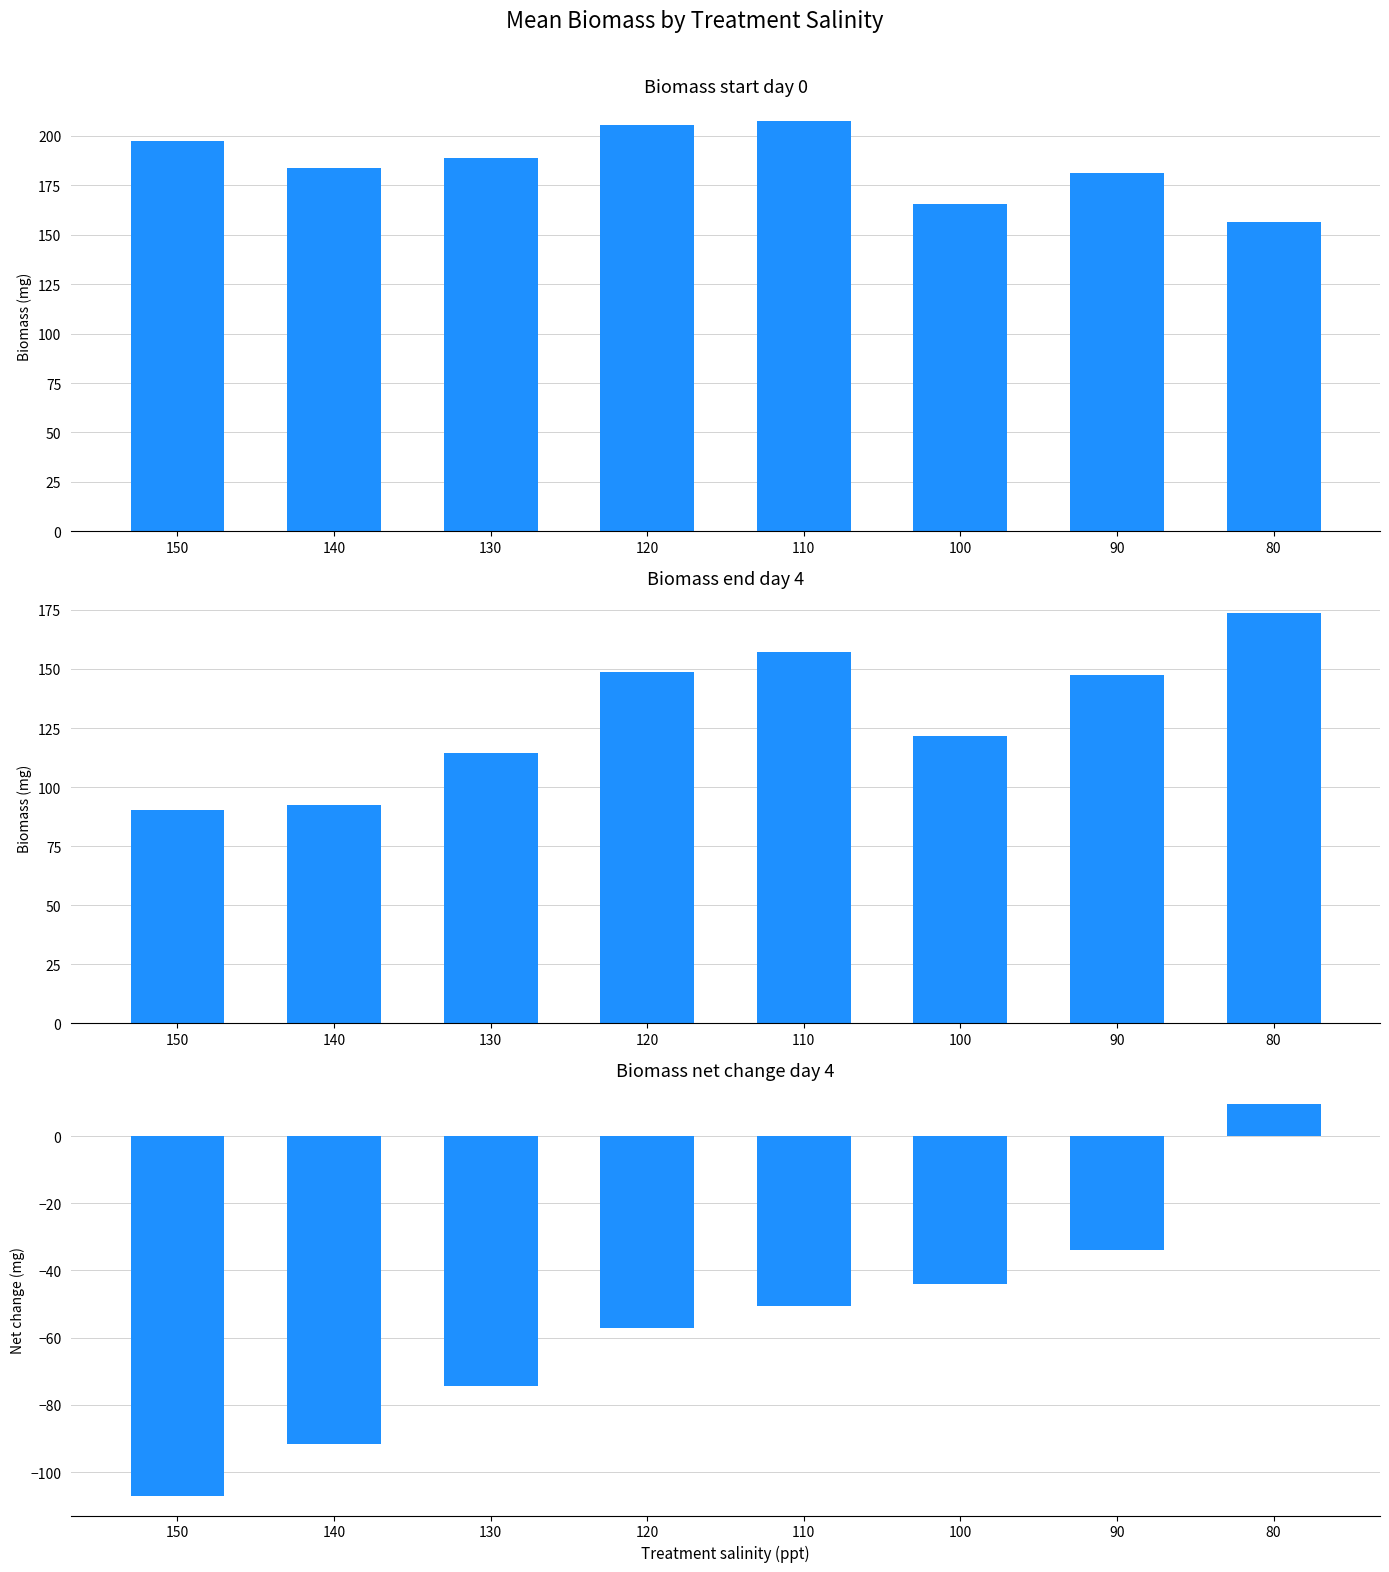

What is the sum of all Biomass net change day 4 values?

-449.1